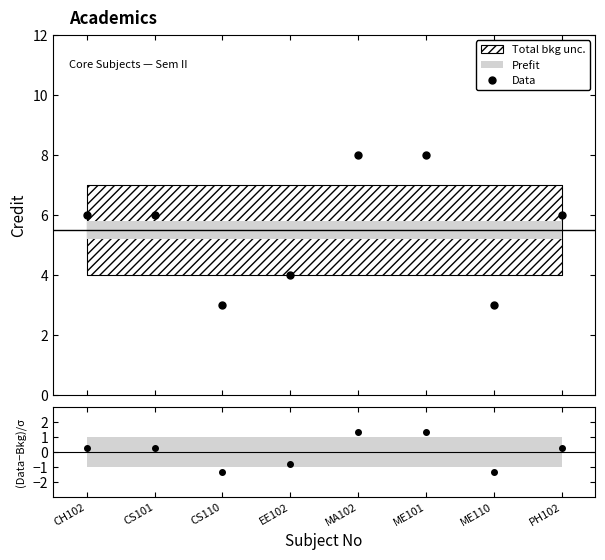

At which label does the data first exceed 6?

MA102